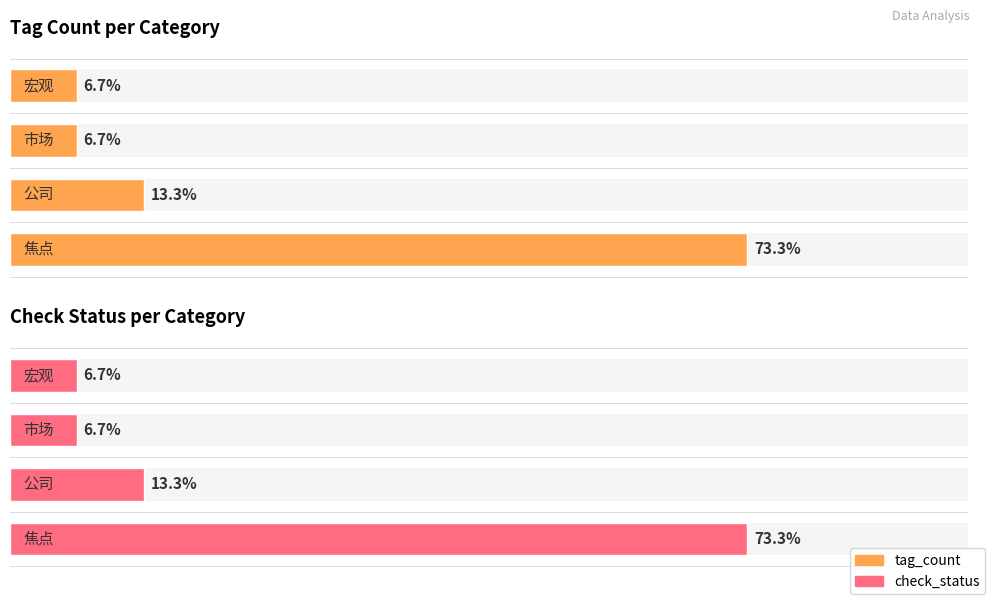

Is it true that check_status equals 3 at 0?

False